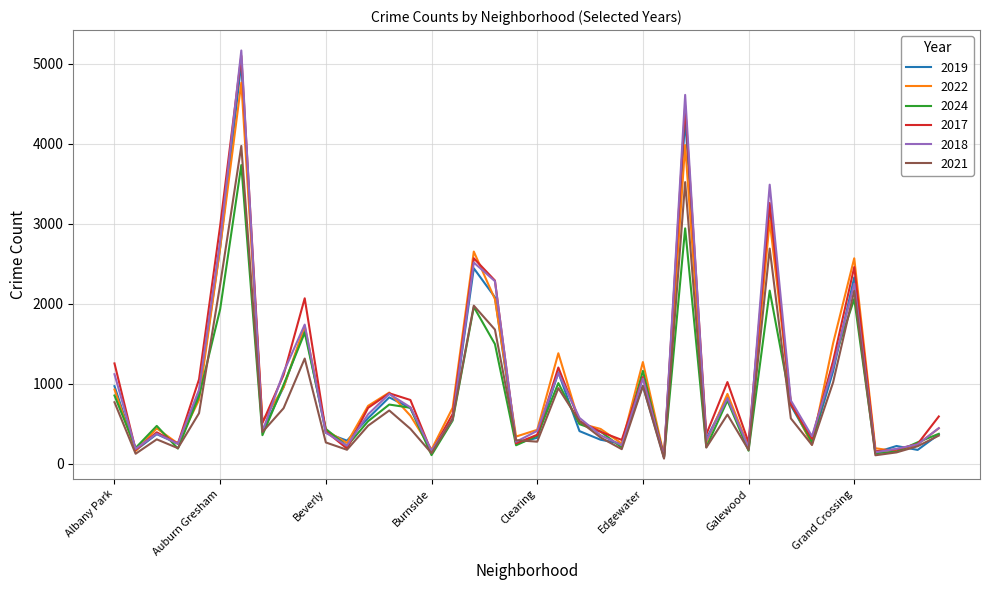

What is the greatest value displayed?

5163